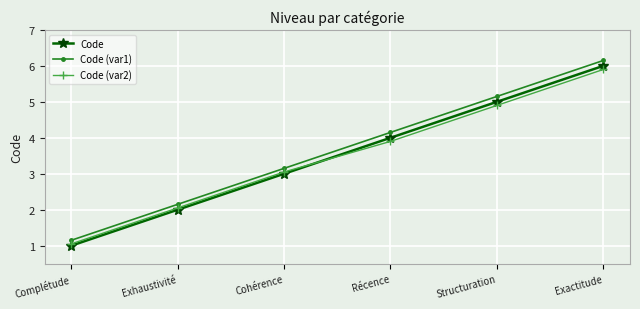

Is the value of Code (var2) at Structuration greater than the value of Code (var1) at Complétude?

Yes